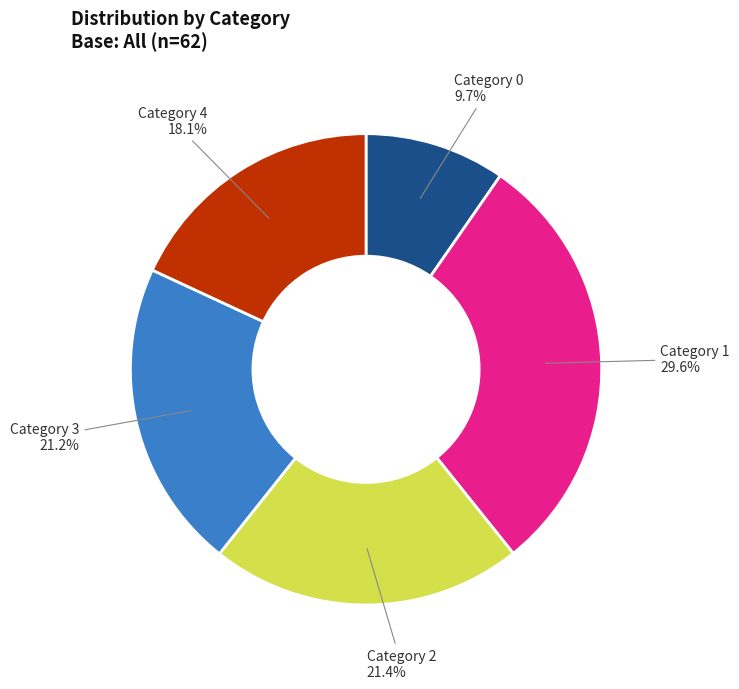

How many slices are in this pie chart?

5